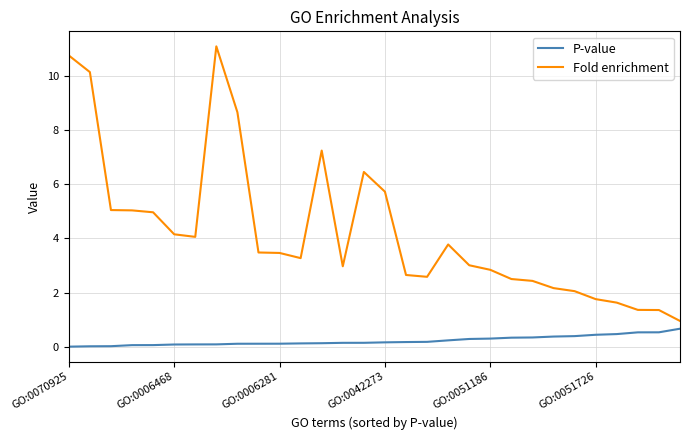

Which series has the largest total across all categories?

Fold enrichment